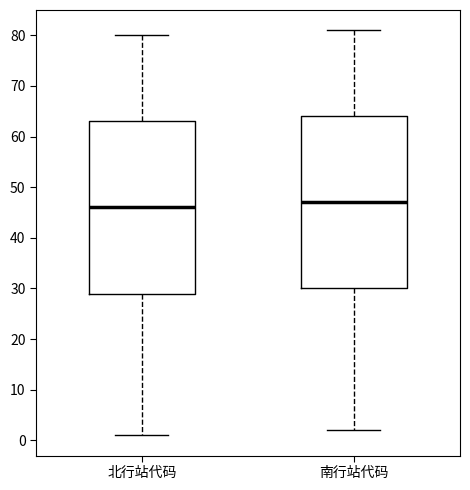

Reading left to right, transcribe this box plot: for each box, give where its median line is, the range the box spans, and where its two whiskers end, as read against the y-axis. The values are not printed on the chart, so give them approximately, as read against the axis.

北行站代码: median 46, box 29 to 63, whiskers 1 to 80
南行站代码: median 47, box 30 to 64, whiskers 2 to 81